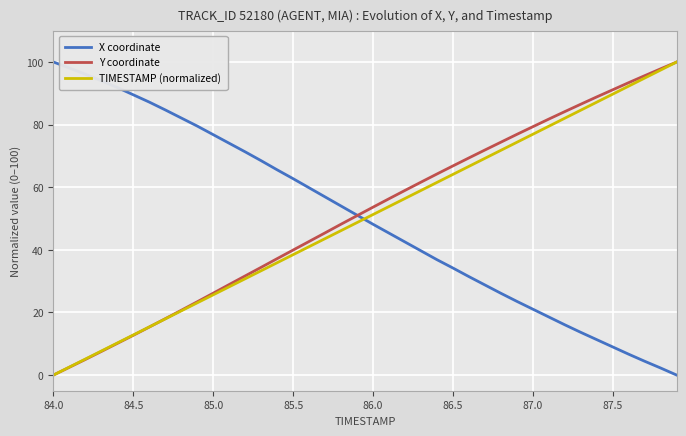

What is the maximum value for Y coordinate?

100.0